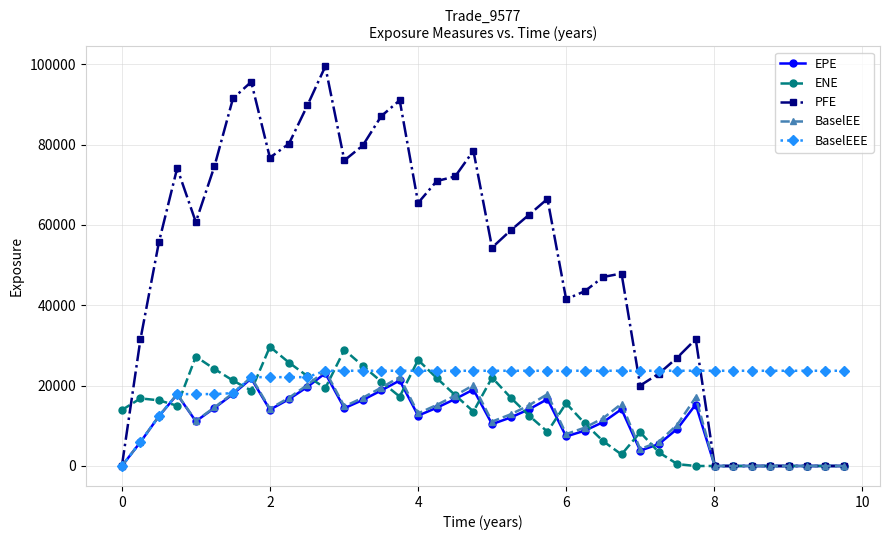

At how many categories does at least one series exceed 39976?

26